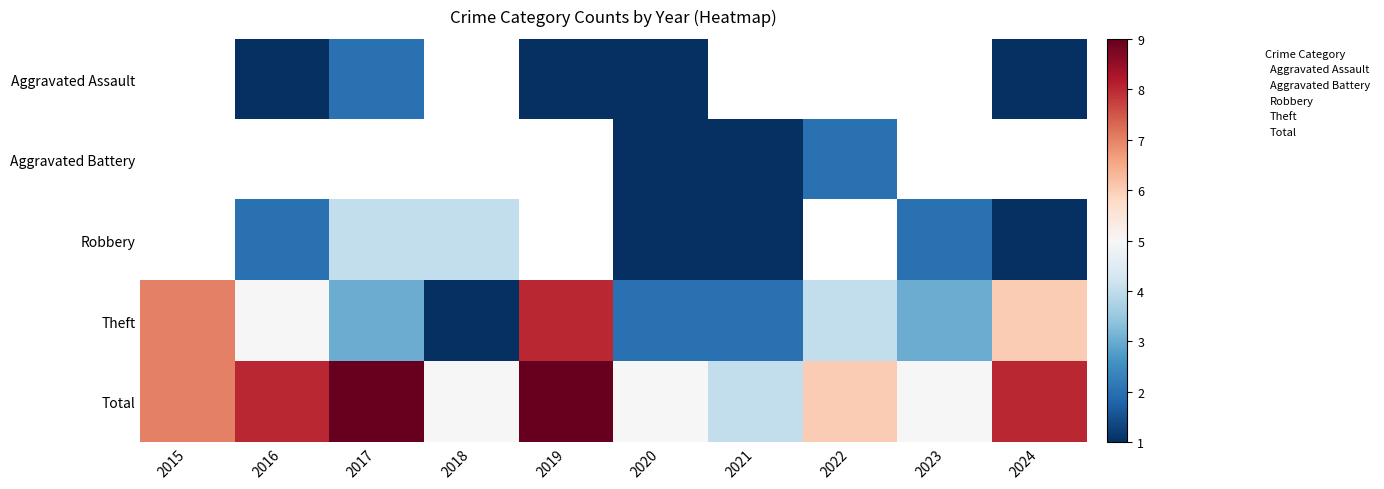

True or false: Total has a value of 14 at 2019.

False